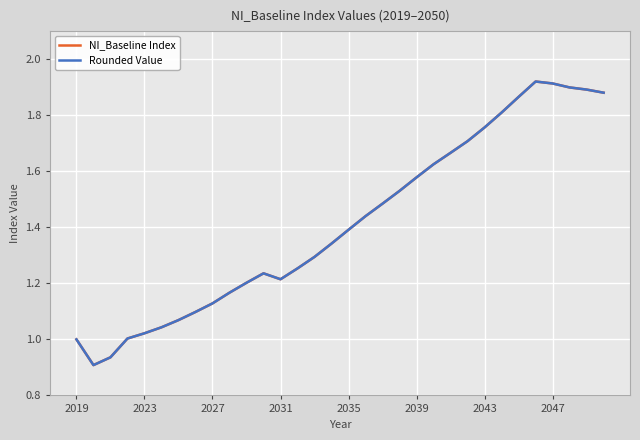

True or false: NI_Baseline Index has more than 0 interior local peaks.

True